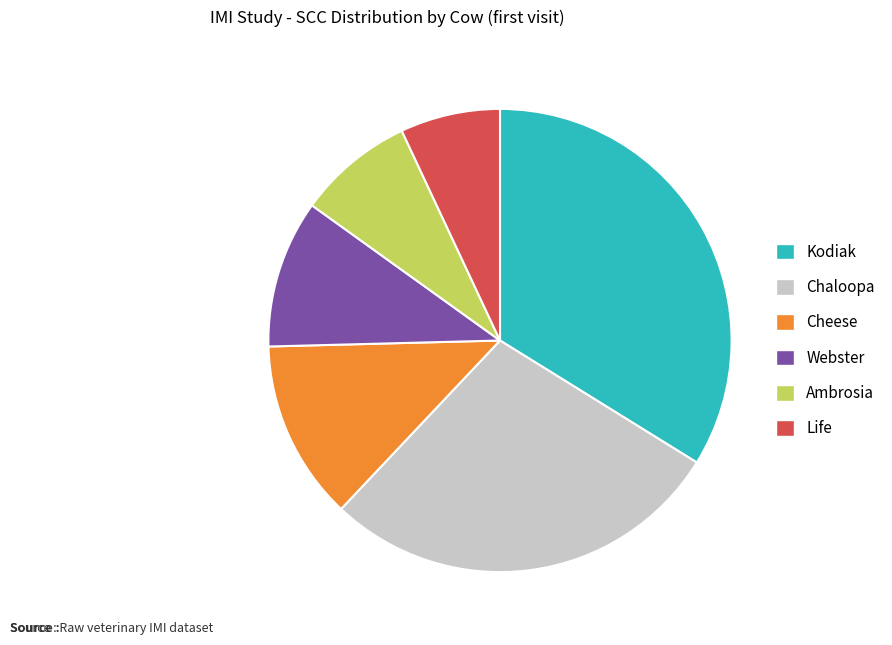

Which has a higher value, Chaloopa or Ambrosia?

Chaloopa